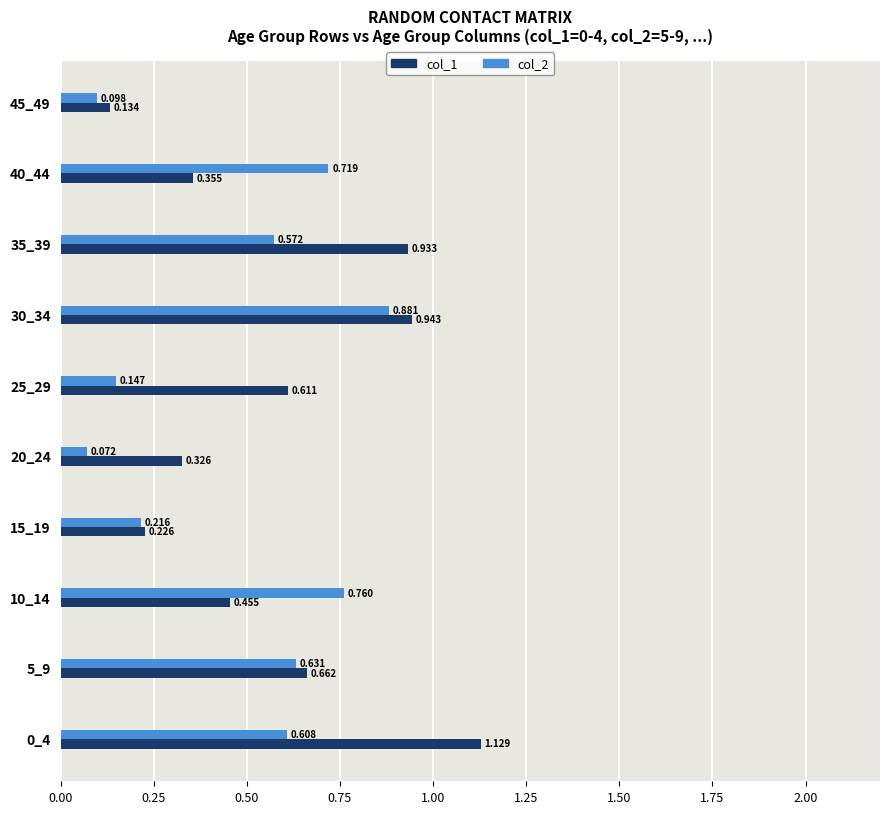

Is the value of col_2 at 0_4 greater than the value of col_1 at 0_4?

No